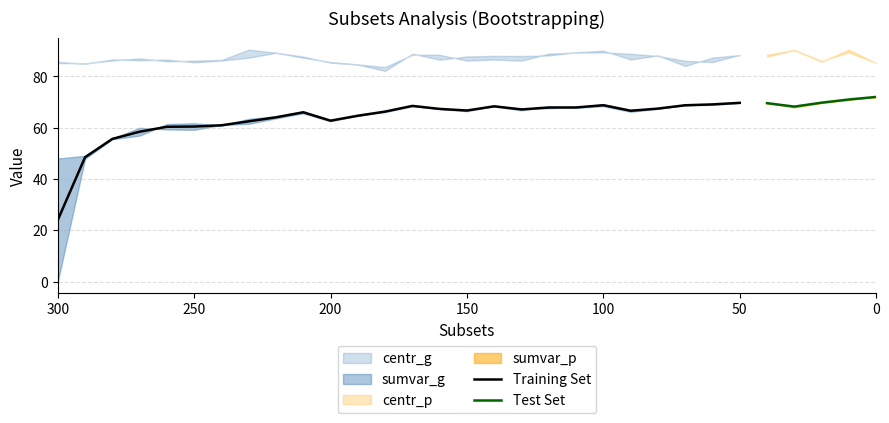

At which category is the sum across all series the highest?

10